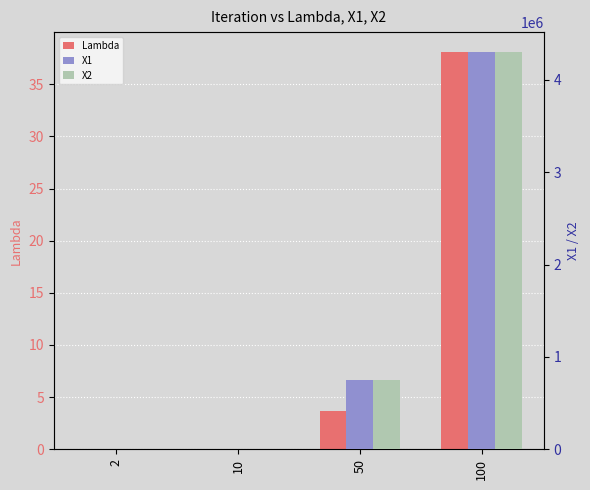

Which series has the largest range (max minus min)?

X2